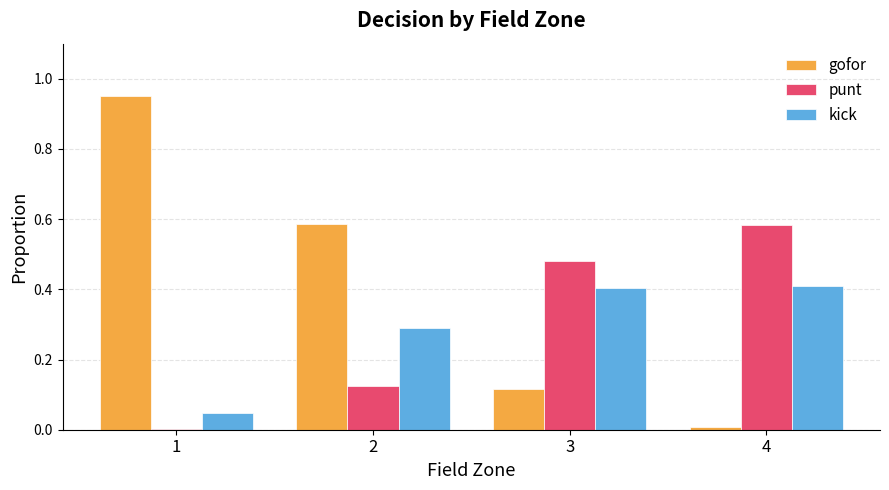

Are the bars horizontal?

No